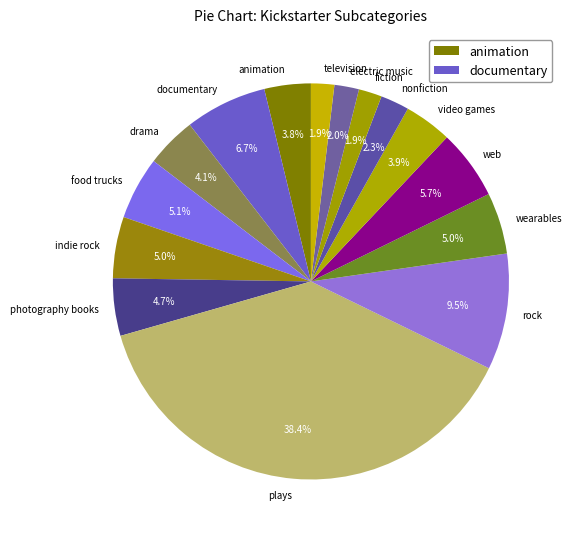

To the nearest percent, what is the combined percentage of plays and drama?

42%